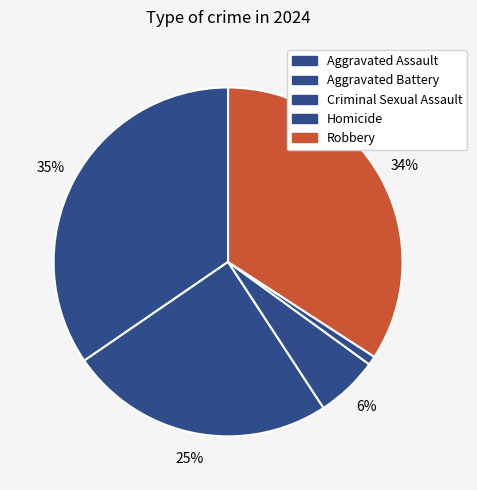

Which category has the smallest portion of the pie?

Homicide